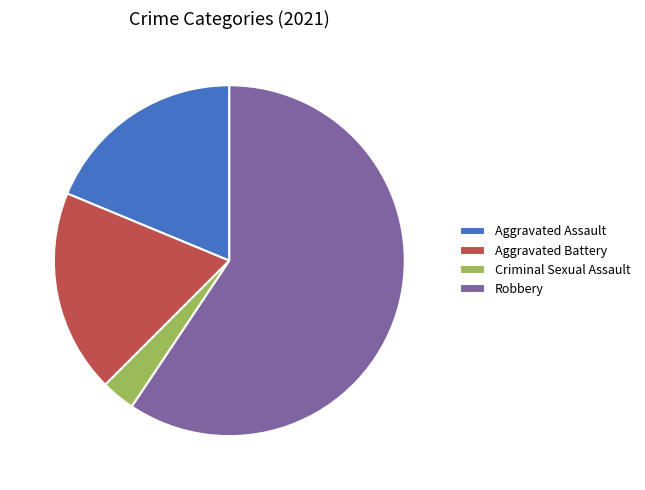

Is the sum of Aggravated Battery and Aggravated Assault greater than half?

No